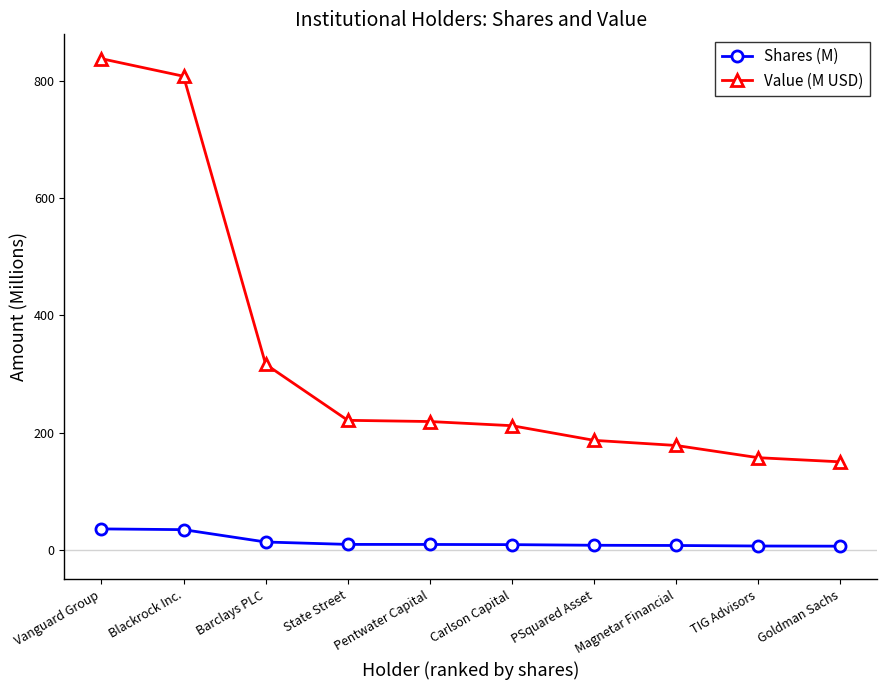

Rank the series by their maximum value, from highest to lowest.

Value (M USD), Shares (M)